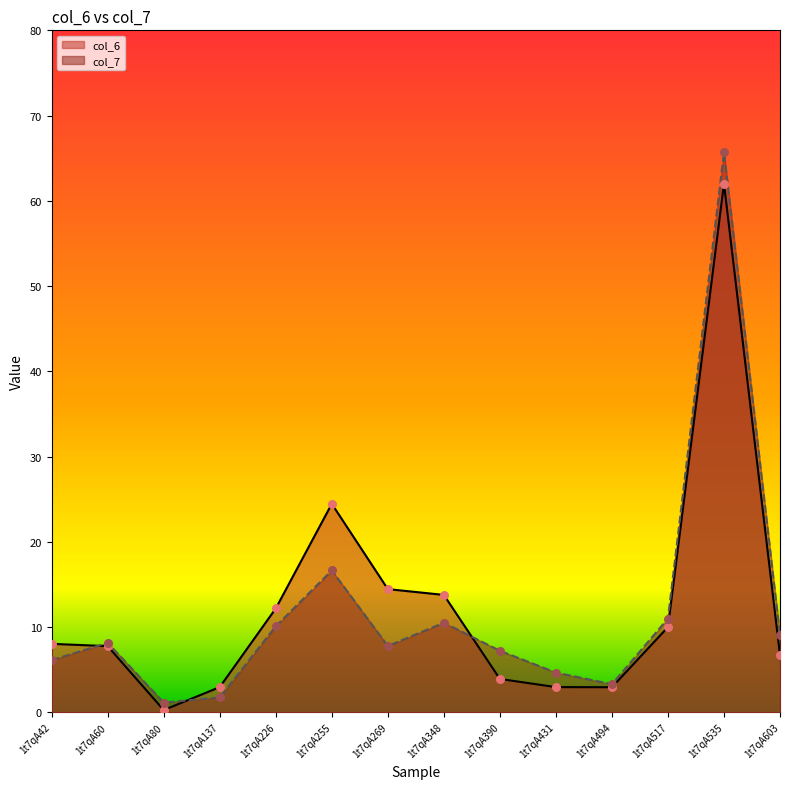

Which series contains the lowest Y value?

col_6